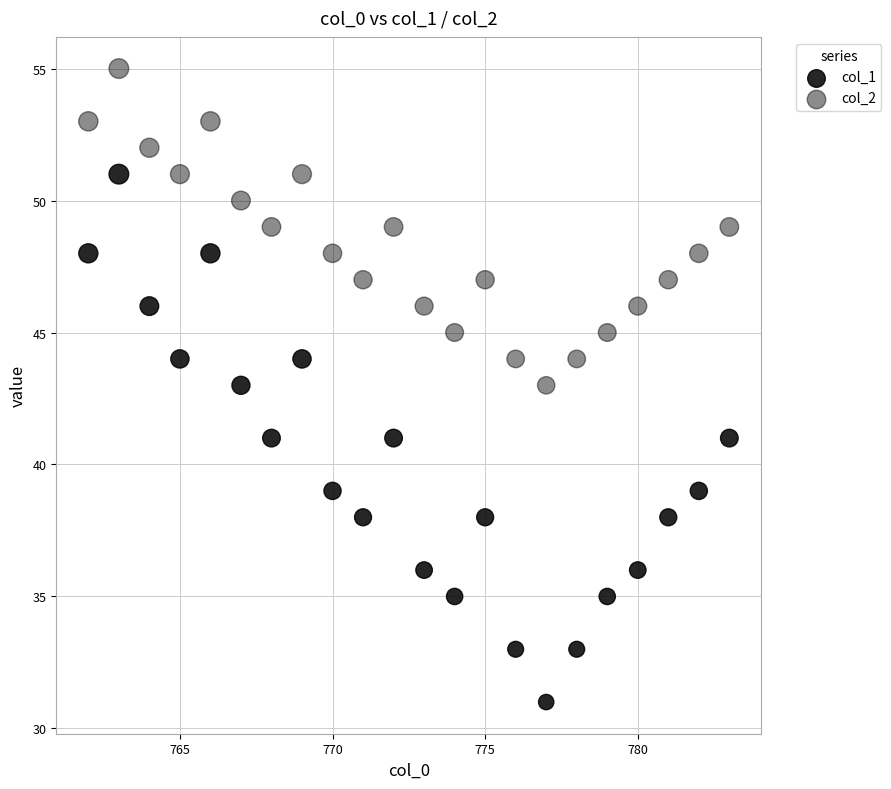

How many data points are displayed?

44